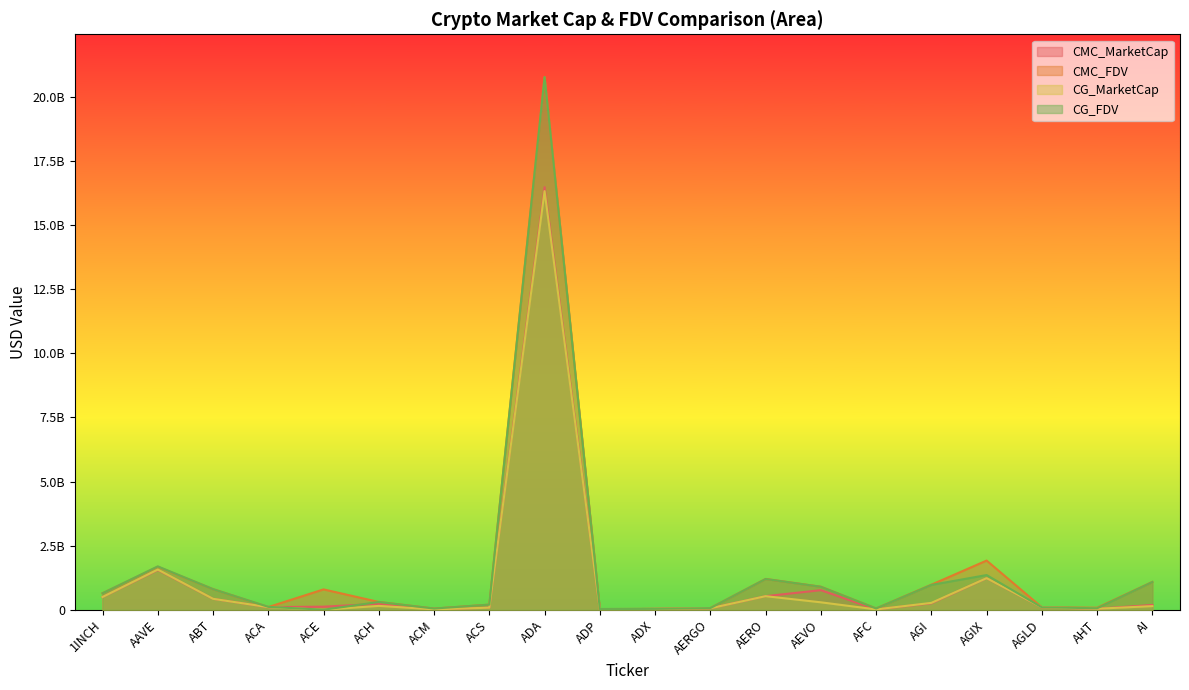

At which label does CMC_FDV first exceed 641647999?

1INCH